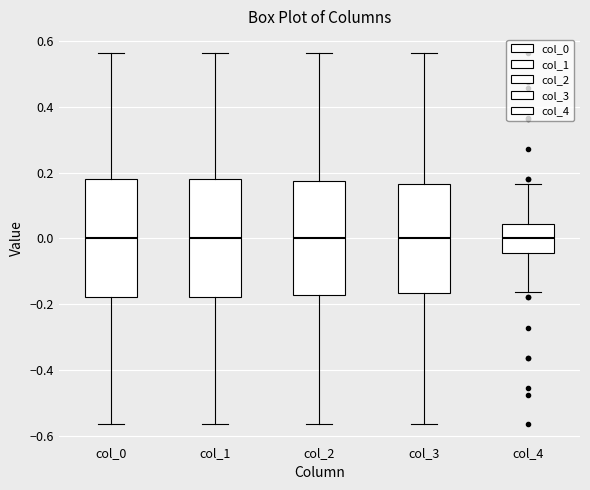

Where is the upper edge of the box for col_3 on the y-axis? The values are not printed on the chart, so give them approximately, as read against the axis.

0.16